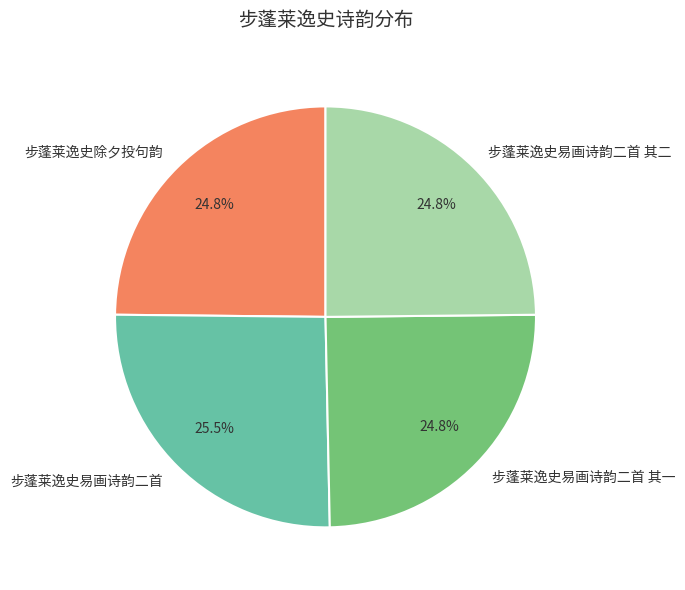

Which category has the biggest portion of the pie?

步蓬莱逸史易画诗韵二首